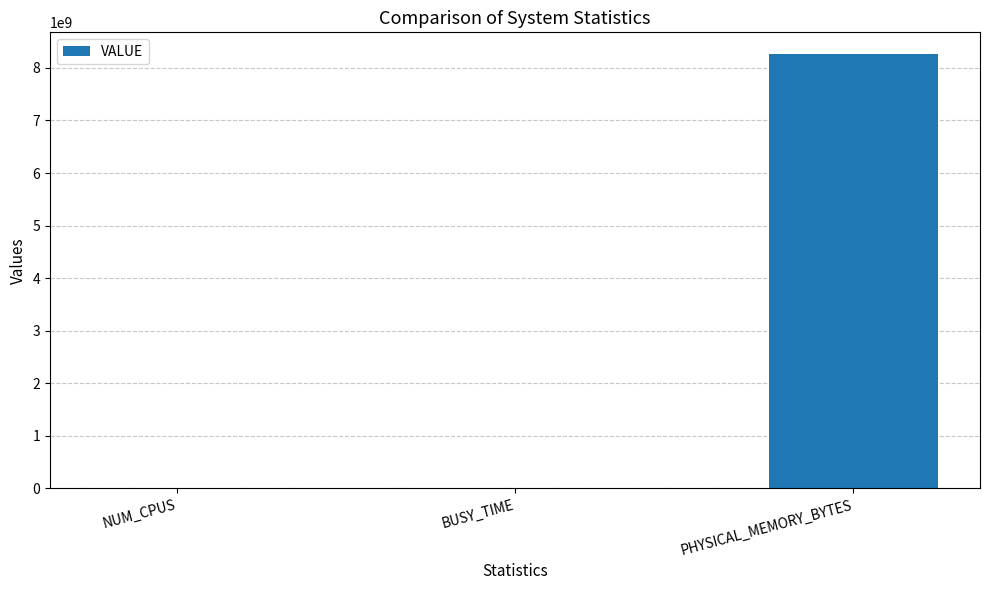

The value at BUSY_TIME is 3511358. True or false?

True